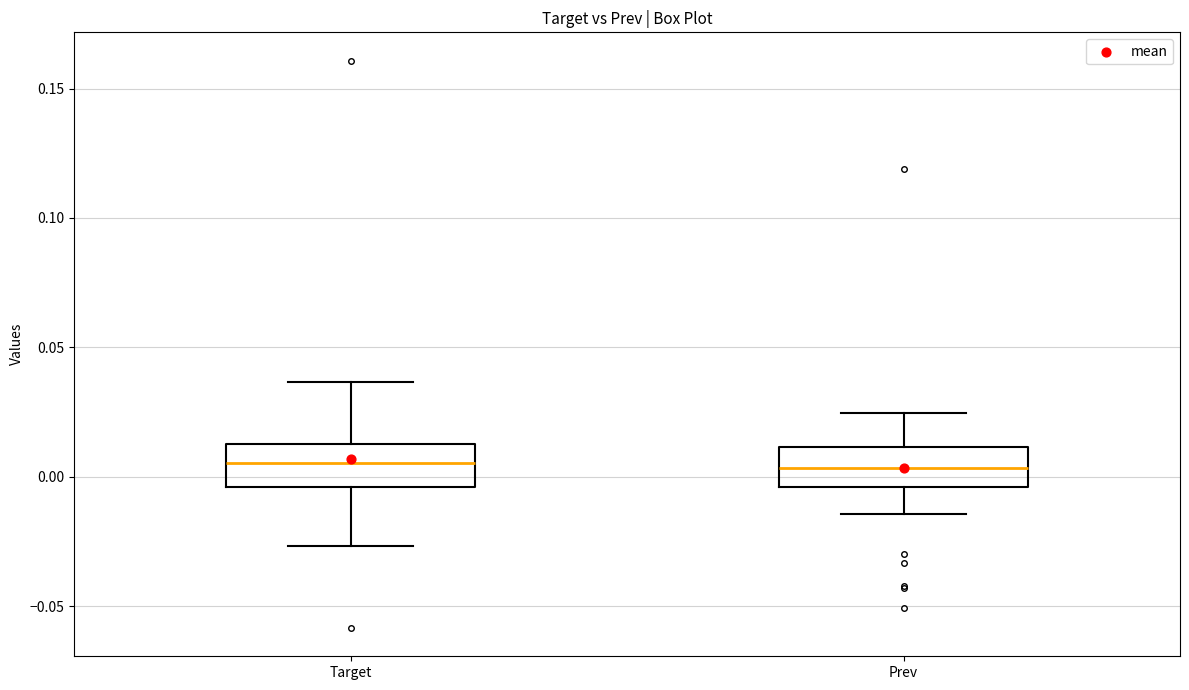

Reading left to right, read every box against the y-axis: the position of its median line, the range the box covers, and the ends of its whiskers. The values are not printed on the chart, so give them approximately, as read against the axis.

Target: median 0.005, box -0.005 to 0.015, whiskers -0.025 to 0.035
Prev: median 0.005, box -0.005 to 0.010, whiskers -0.015 to 0.025